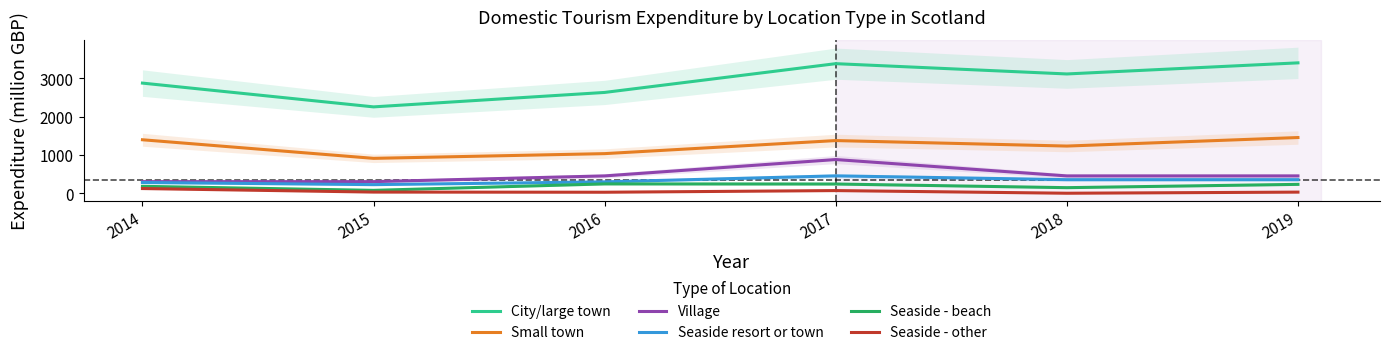

True or false: Village has more than 0 interior local peaks.

True